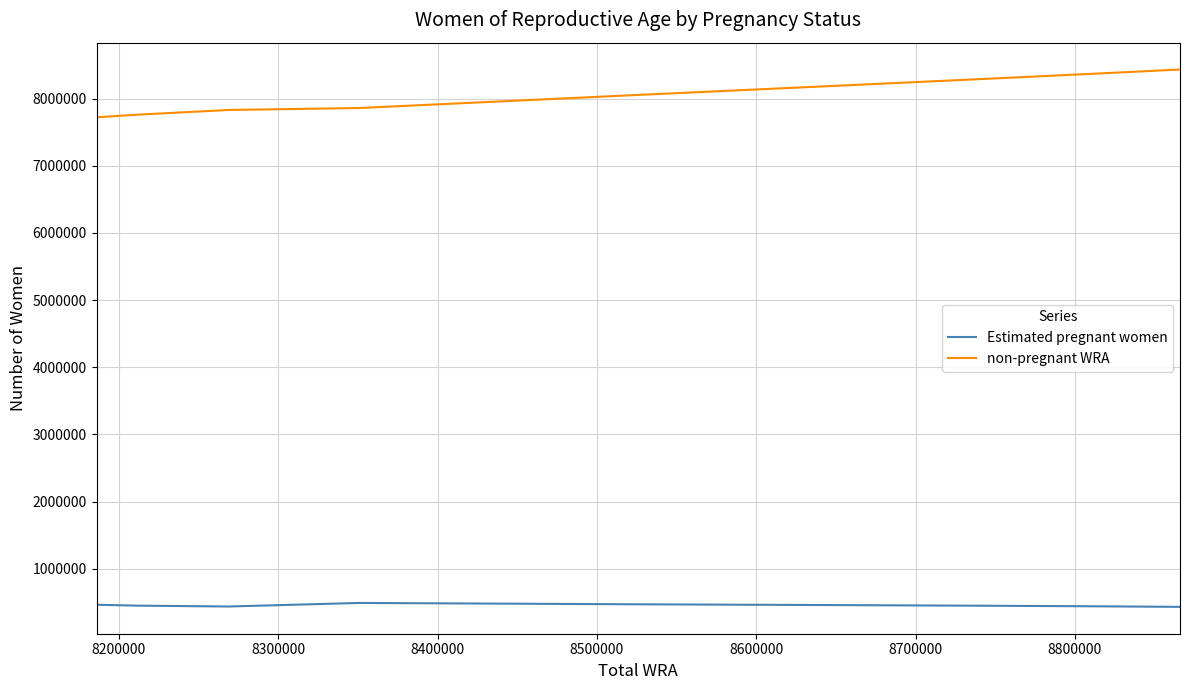

List the series in order of their overall mean, lowest first.

Estimated pregnant women, non-pregnant WRA